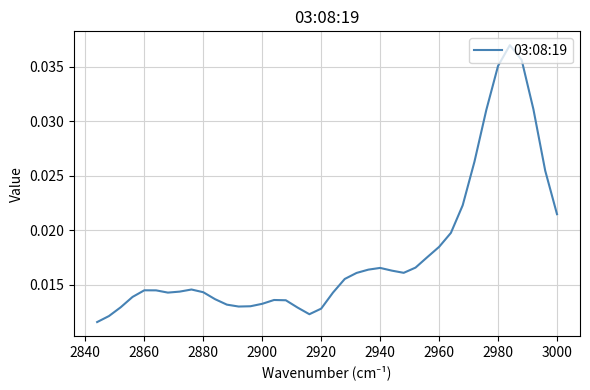

Is it true that the value at 2860 is 0.0?

False